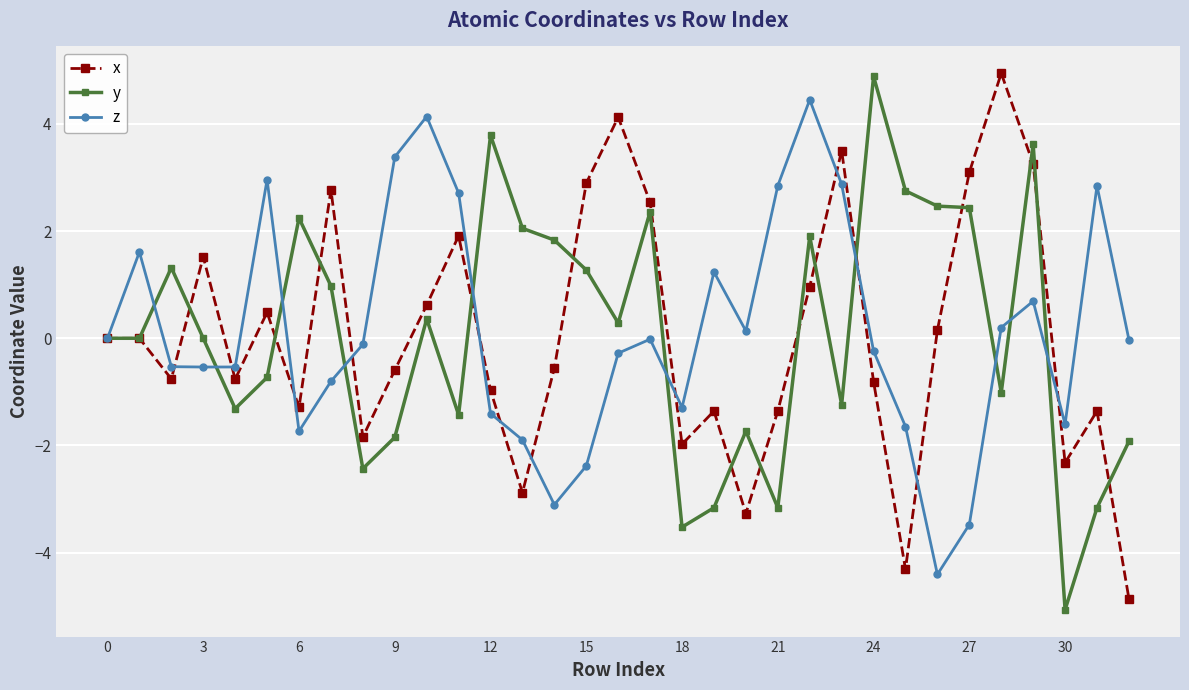

What is the value of the x point at the 8th from the left?

2.8